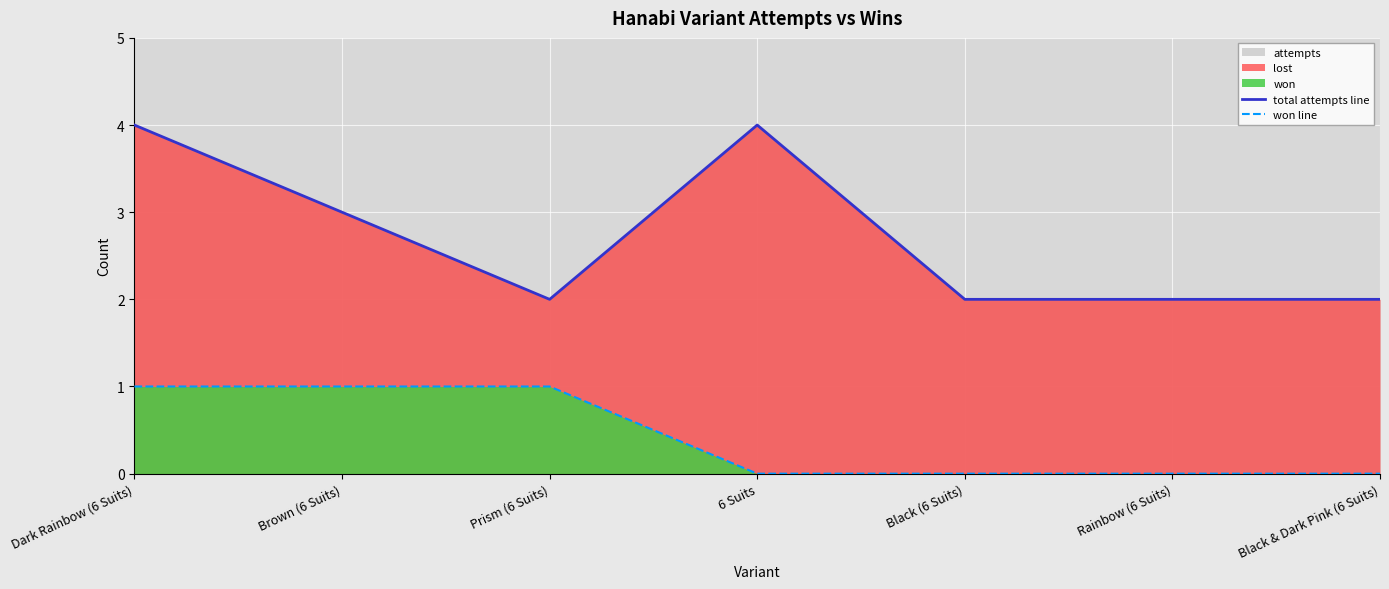

List the labels in order of won line value, smallest first.

6 Suits, Black (6 Suits), Rainbow (6 Suits), Black & Dark Pink (6 Suits), Dark Rainbow (6 Suits), Brown (6 Suits), Prism (6 Suits)